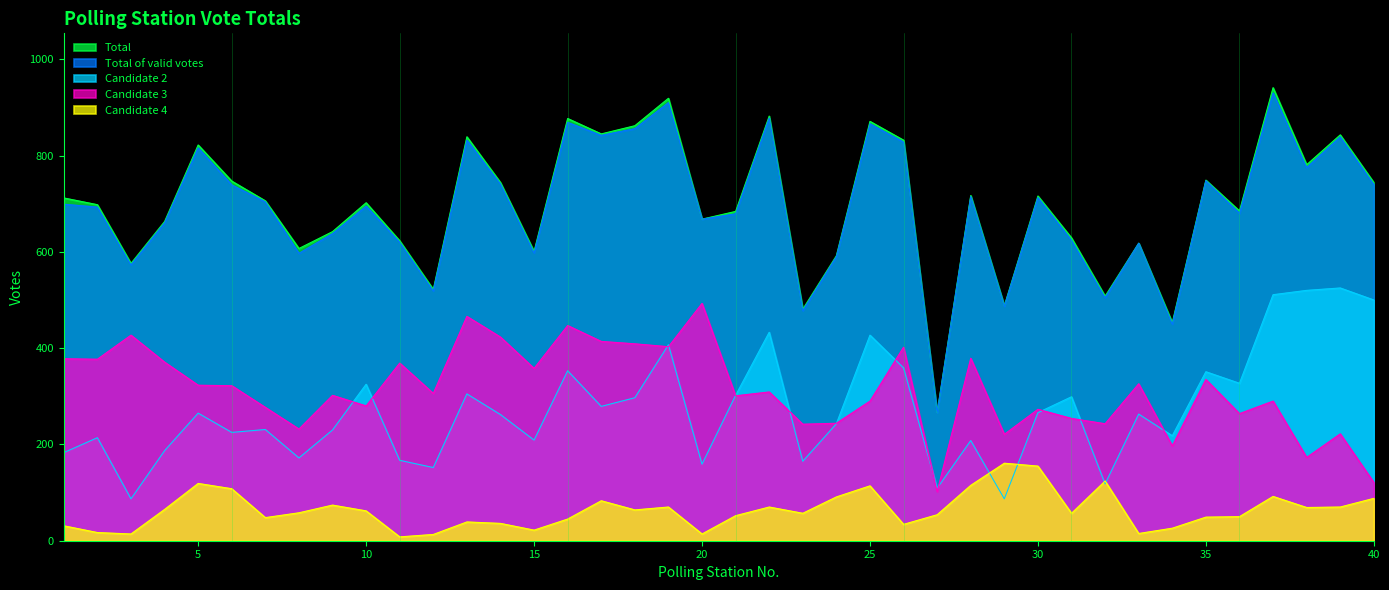

At which label does Total first exceed 706?

1